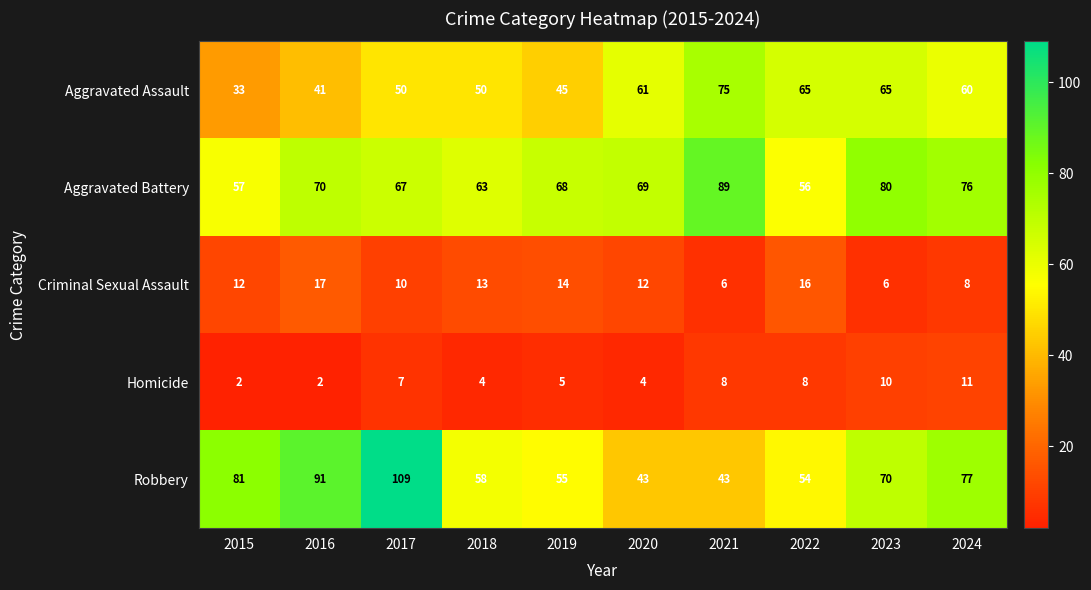

How many data points does each series have?

10